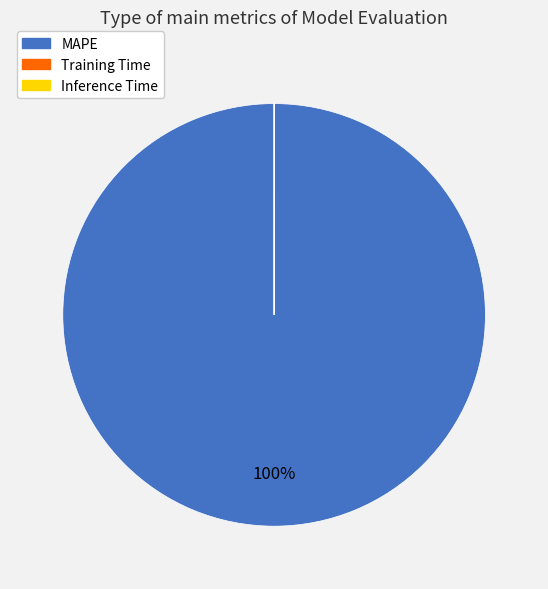

To the nearest percent, what is the difference between the largest and smallest slice percentages?

100%